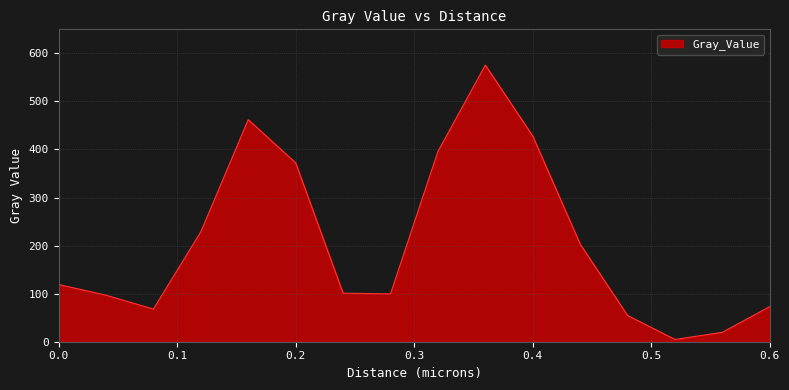

What is the greatest value displayed?

575.6